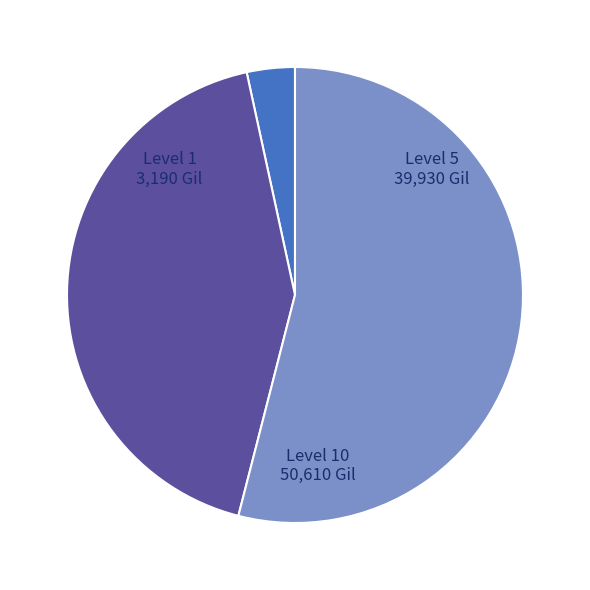

Is there any slice that represents more than half of the pie?

Yes